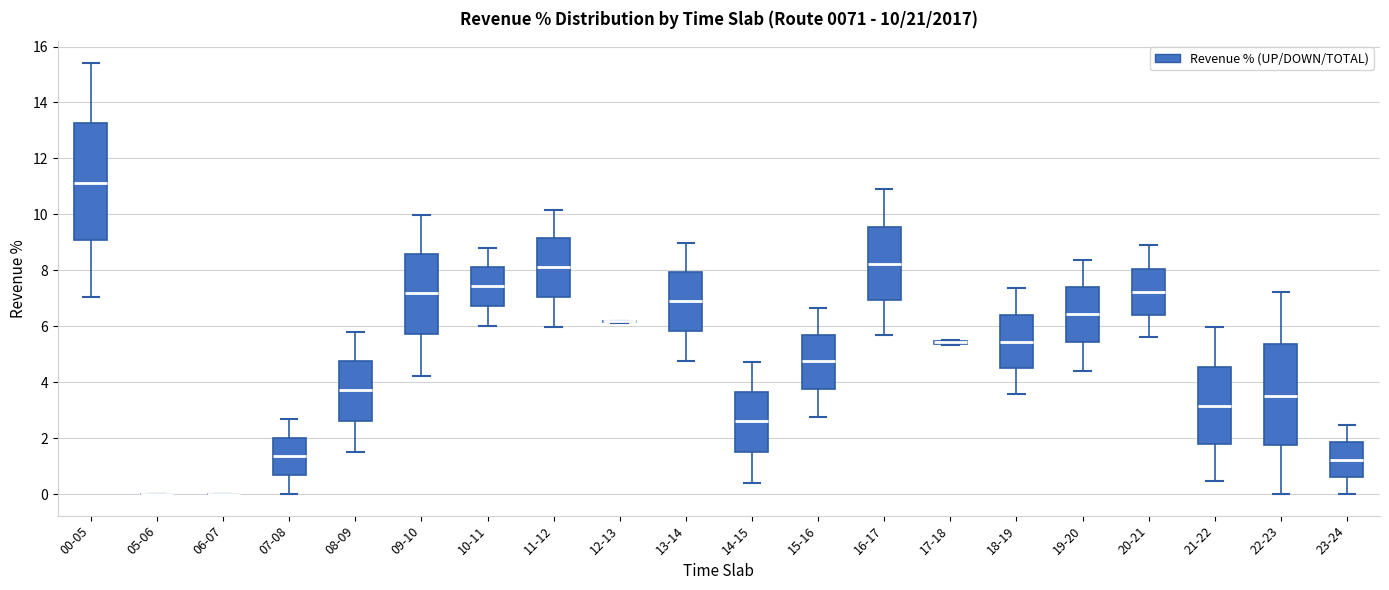

Which box is the tallest, from its lower edge to its upper edge?

00-05